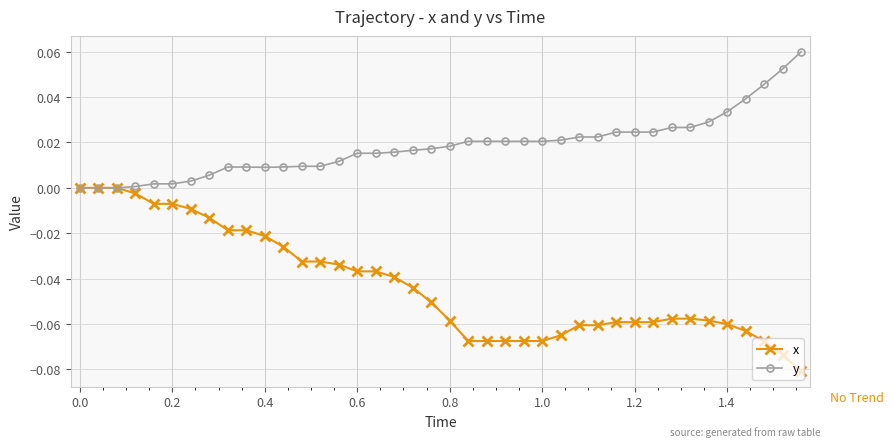

How many distinct data groups are displayed?

2